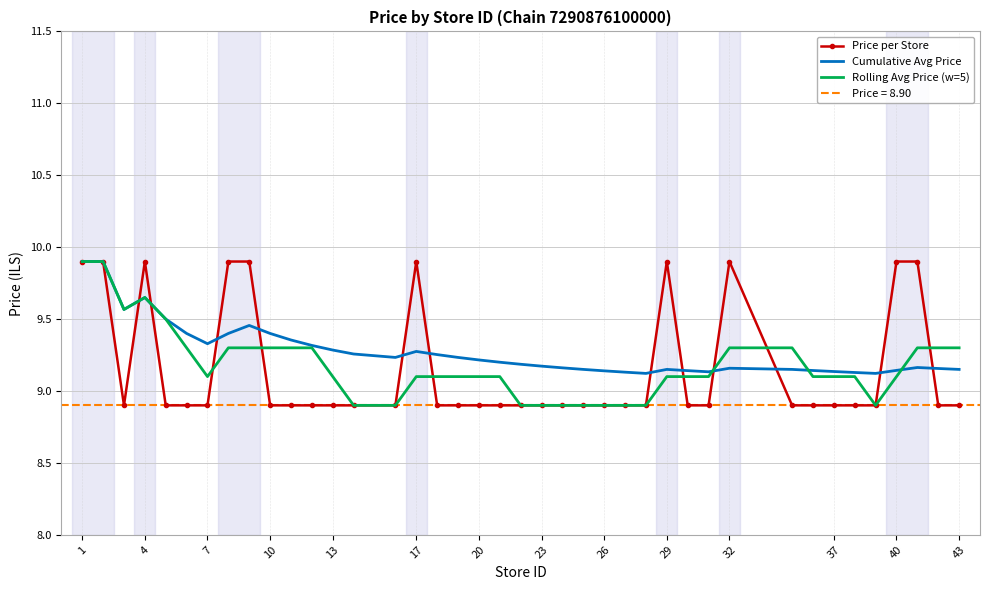

How many intersections are there between Cumulative Avg Price and Rolling Avg Price (w=5)?

3